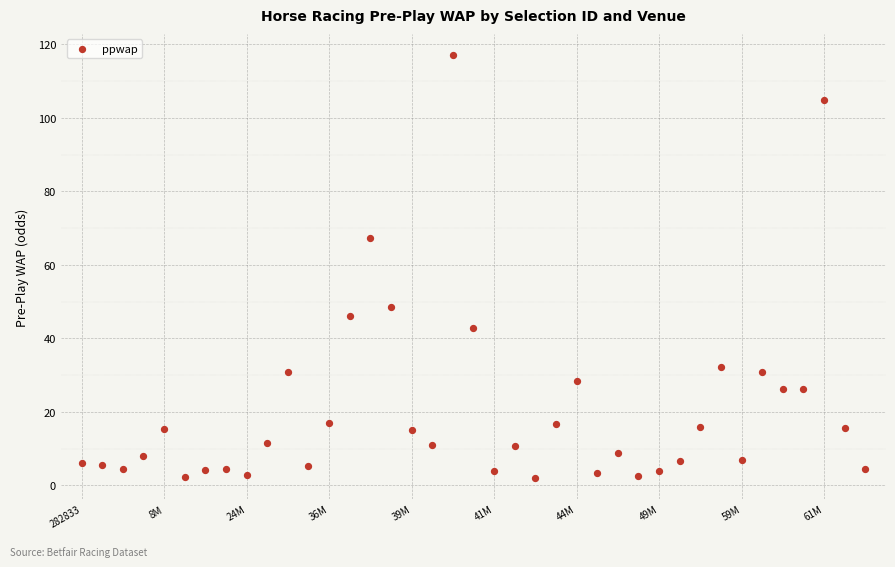

What Y value in the scatter plot is closest to 59?

67.3